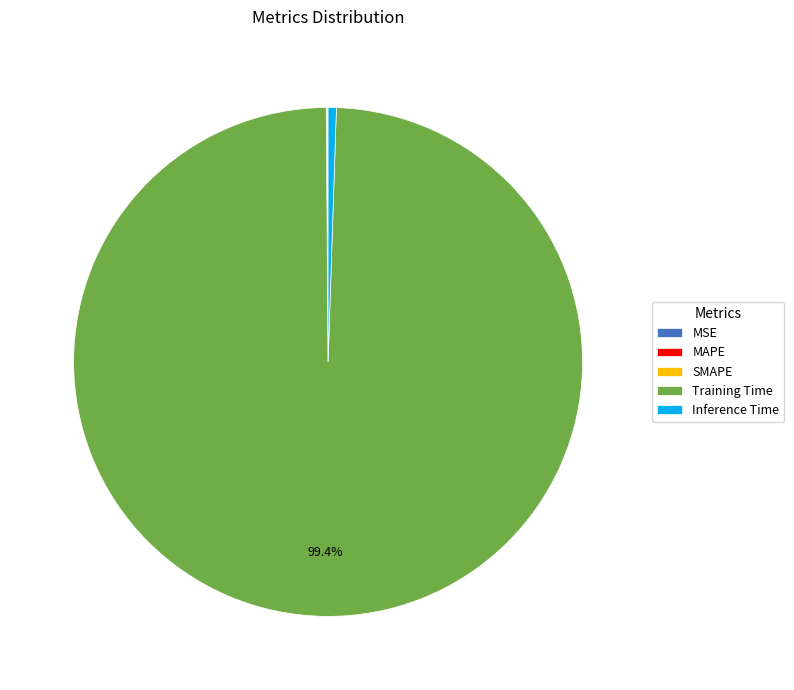

To the nearest percent, what percentage of the pie is Training Time?

99%